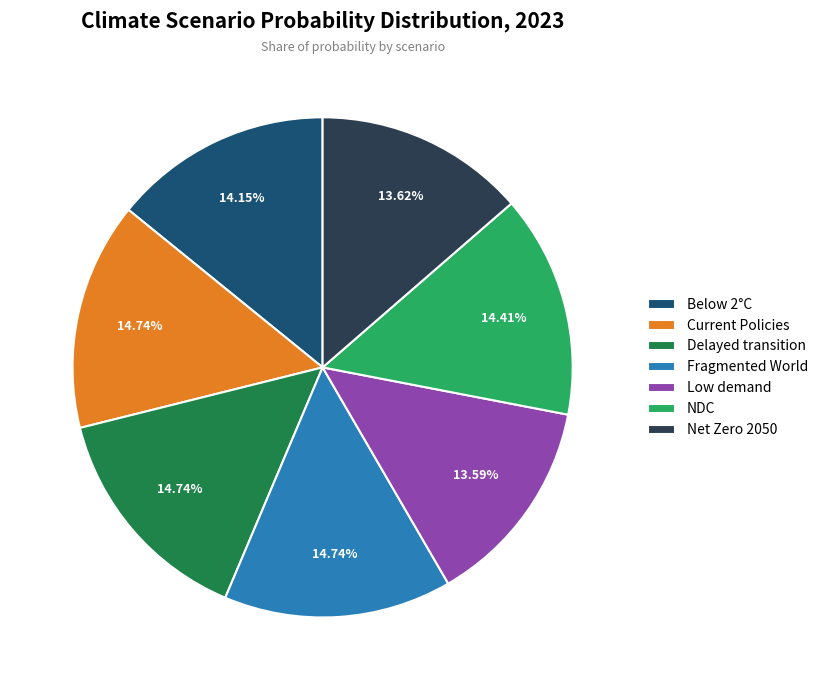

Does Low demand account for over 50% of the chart?

No